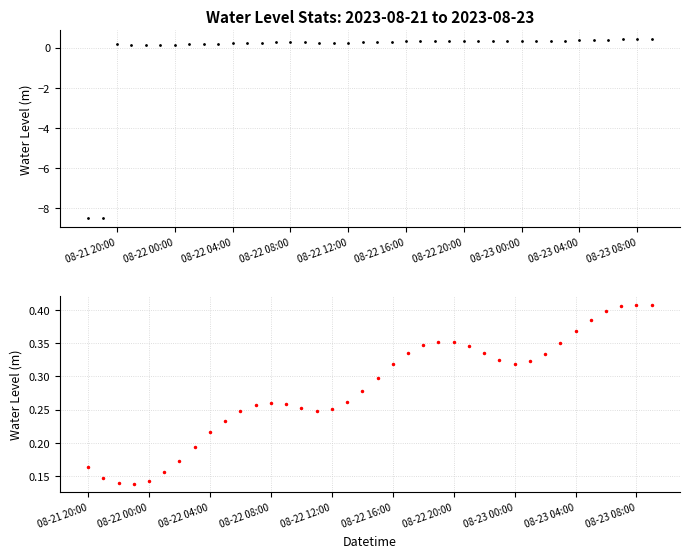

Reading left to right, transcribe all the data shown in this chart.

-8.5	-8.5	0.2	0.1	0.1	0.1	0.1	0.2	0.2	0.2	0.2	0.2	0.2	0.3	0.3	0.3	0.3	0.2	0.3	0.3	0.3	0.3	0.3	0.3	0.3	0.4	0.4	0.3	0.3	0.3	0.3	0.3	0.3	0.4	0.4	0.4	0.4	0.4	0.4	0.4